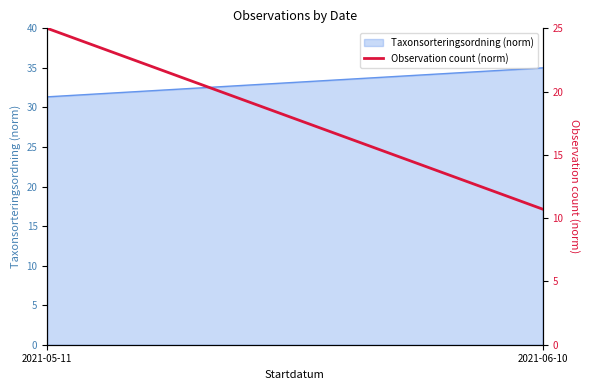

How many lines are shown in the chart?

1